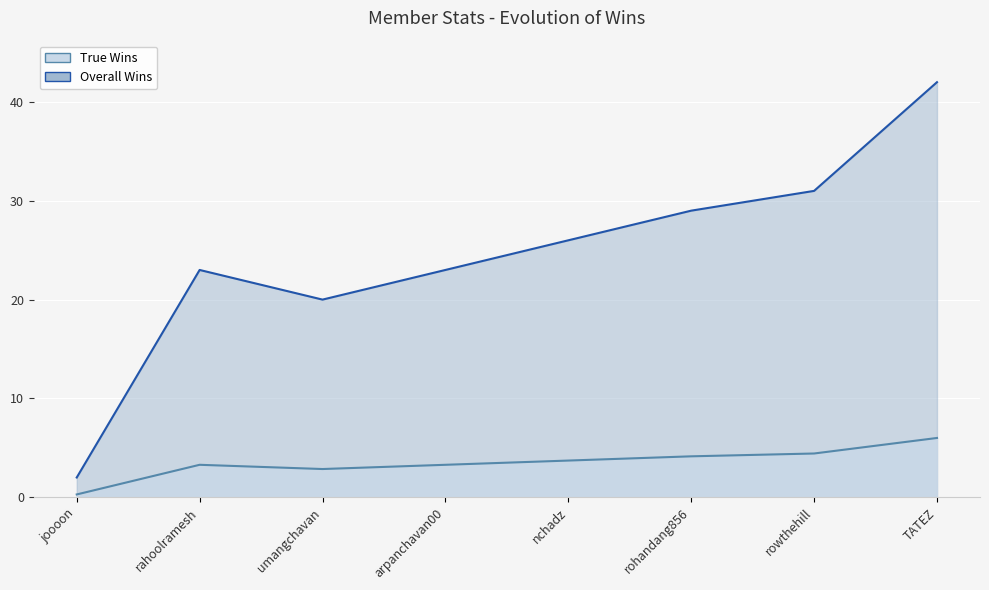

Is it true that True Wins equals 2.6 at rohandang856?

False